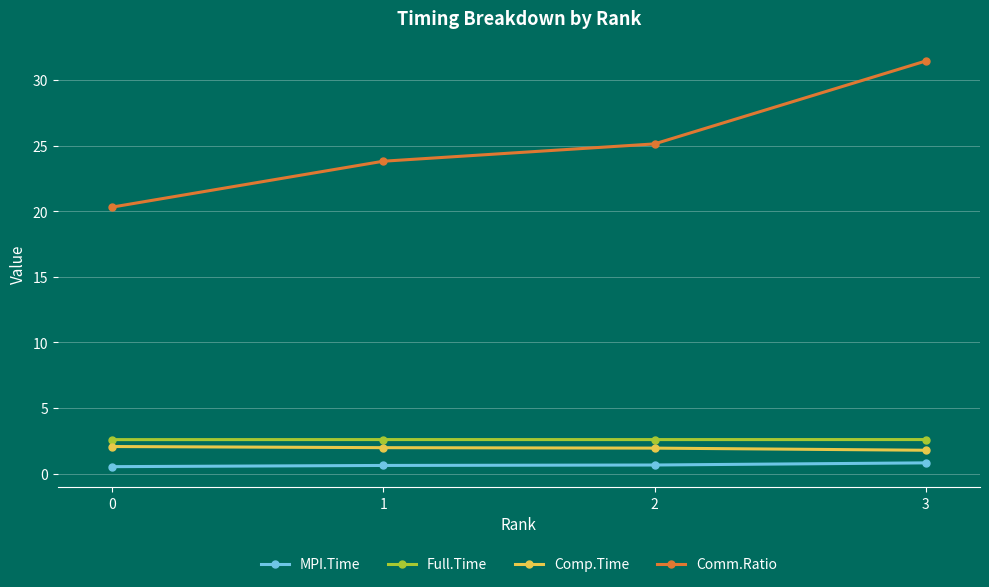

Rank the series at 0 from highest to lowest value.

Comm.Ratio, Full.Time, Comp.Time, MPI.Time